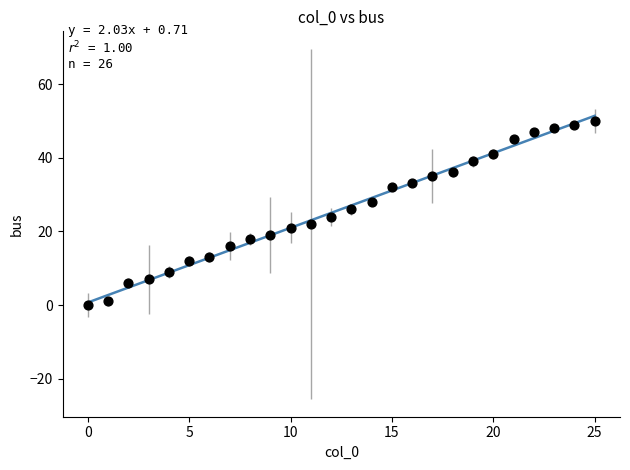

What is the range of Y values (max minus min)?

50